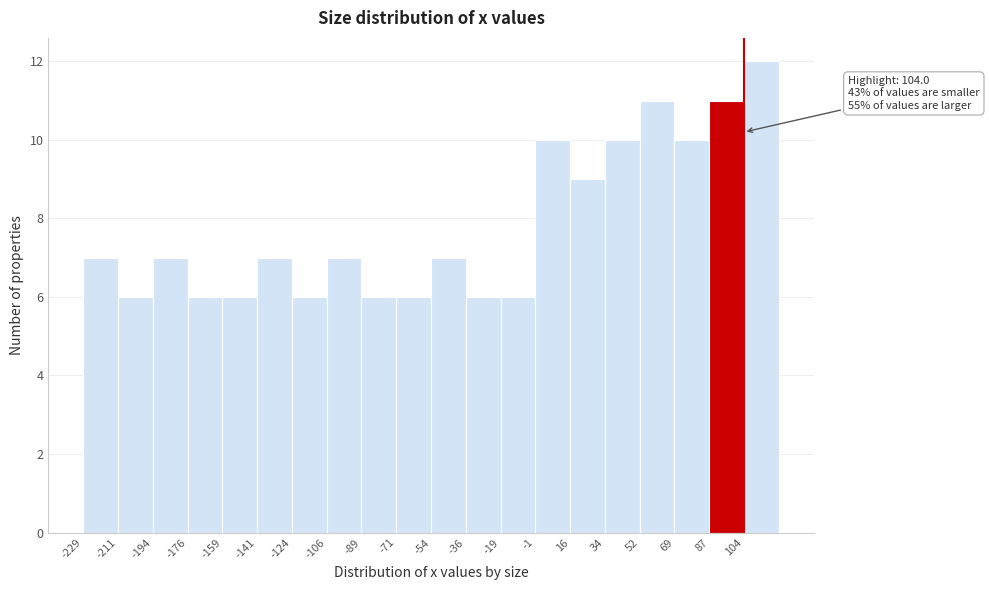

Over which range of the x-axis is the bar tallest?

104 to 122